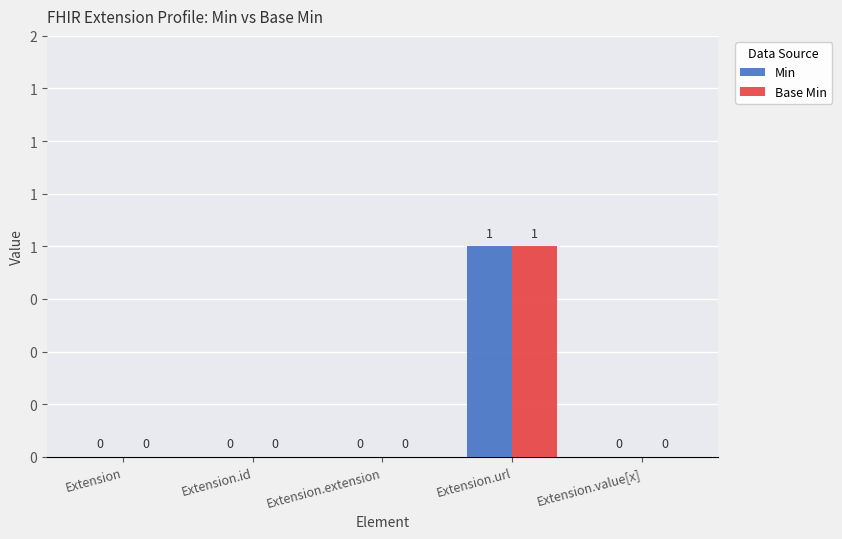

The value of Base Min at Extension.url is 1. True or false?

True